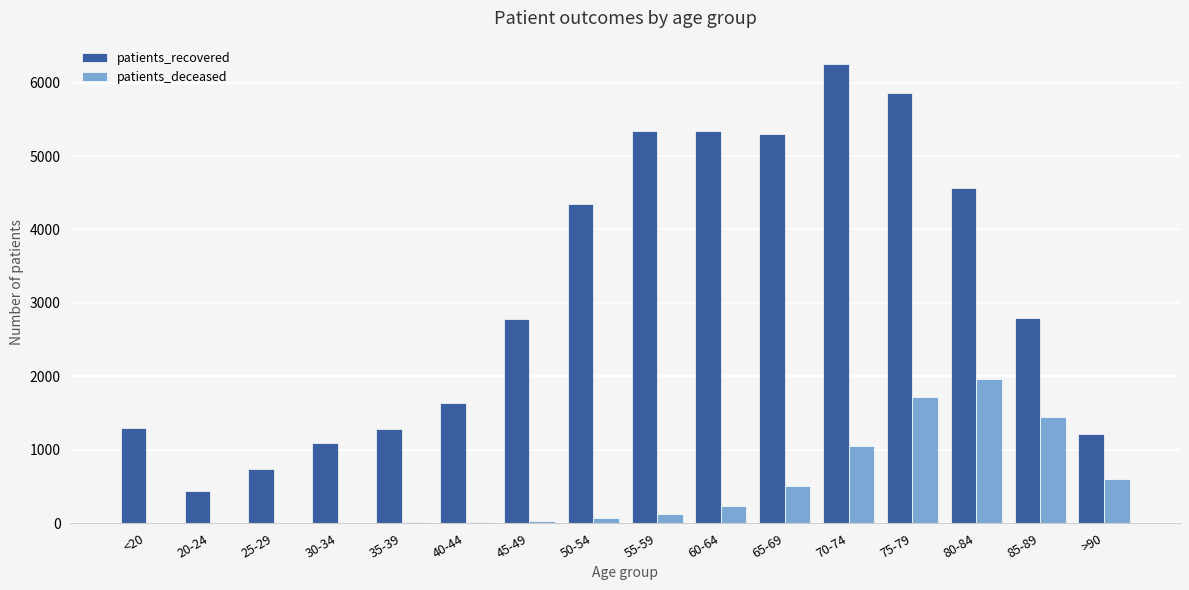

Is the value of patients_recovered at 50-54 greater than the value of patients_deceased at >90?

Yes